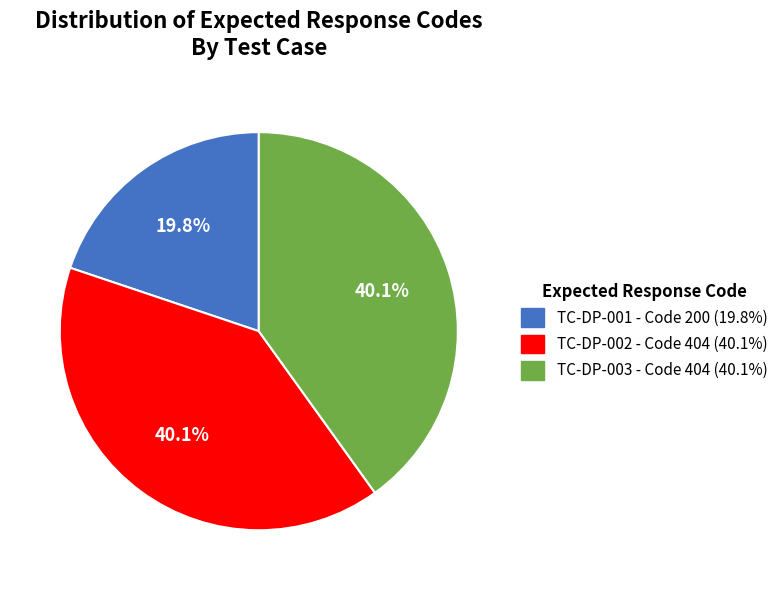

To the nearest percent, what is the combined percentage of TC-DP-002 and TC-DP-001?

60%